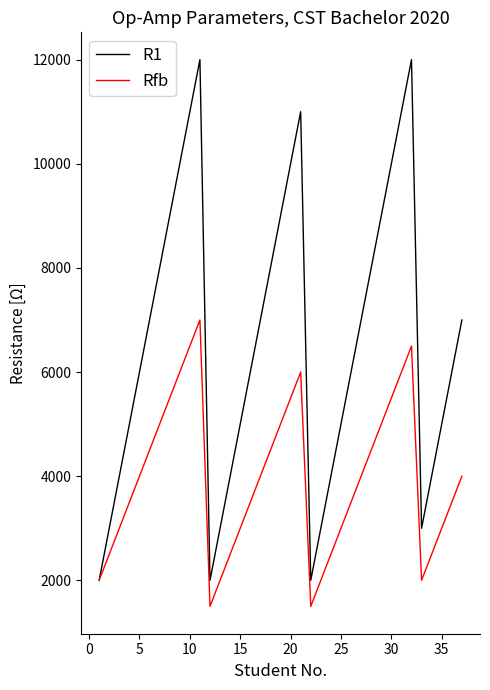

What is the greatest value displayed?

12000